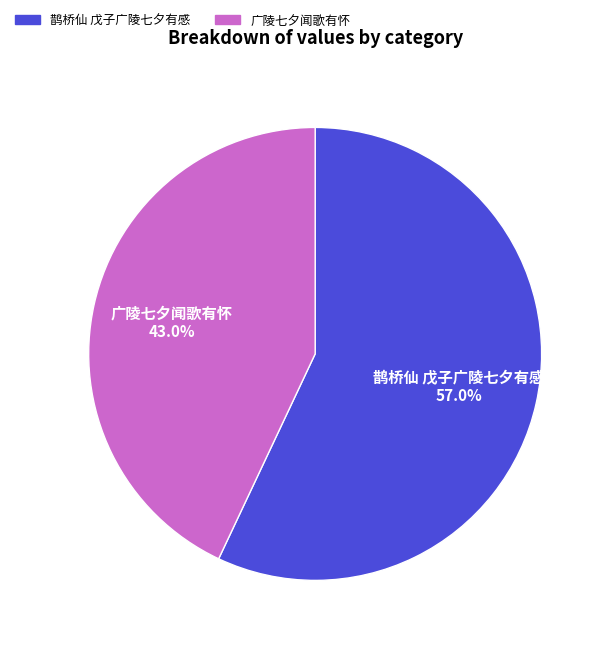

Rank the categories by value from highest to lowest.

鹊桥仙 戊子广陵七夕有感, 广陵七夕闻歌有怀